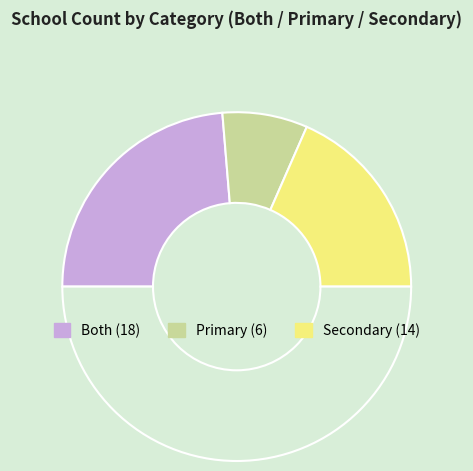

Count the number of slices in the pie.

4